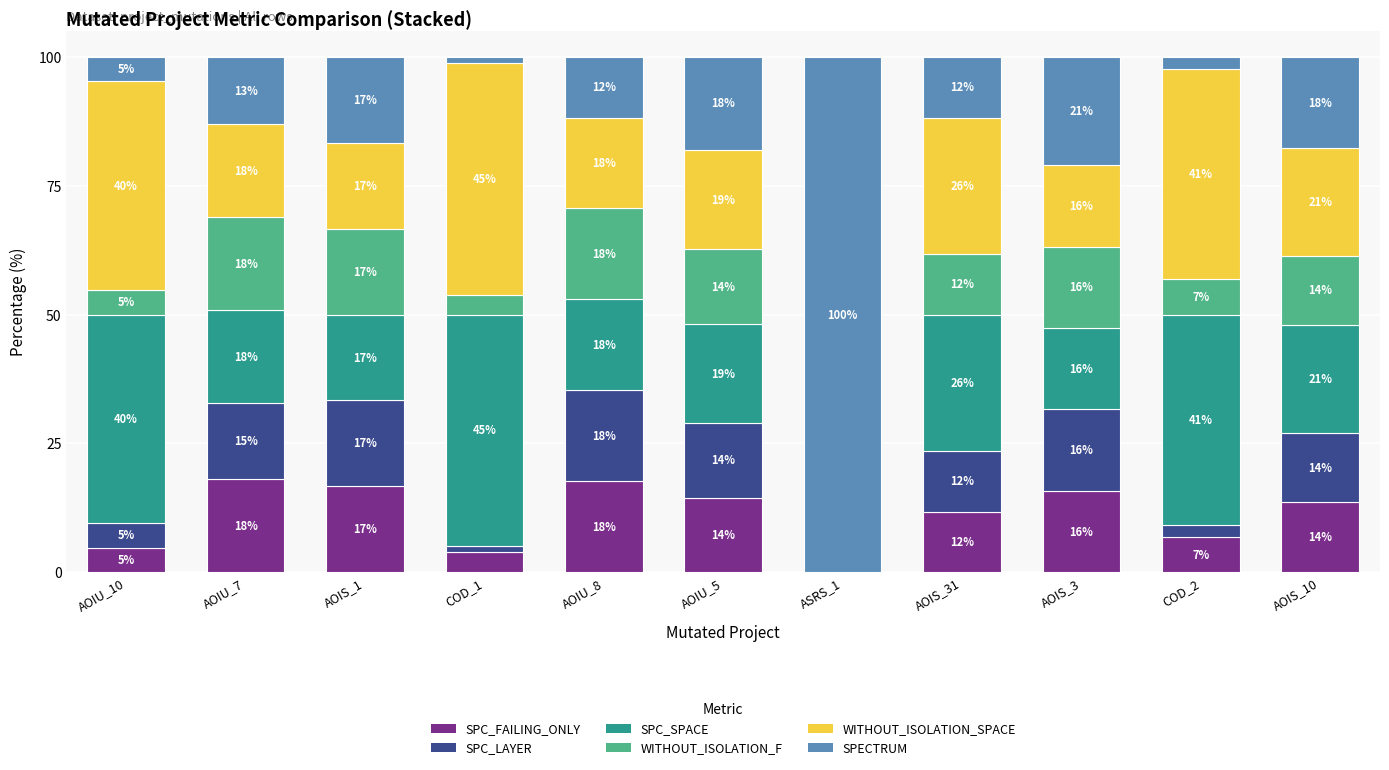

What are all the series names shown in the legend?

SPC_FAILING_ONLY, SPC_LAYER, SPC_SPACE, WITHOUT_ISOLATION_F, WITHOUT_ISOLATION_SPACE, SPECTRUM